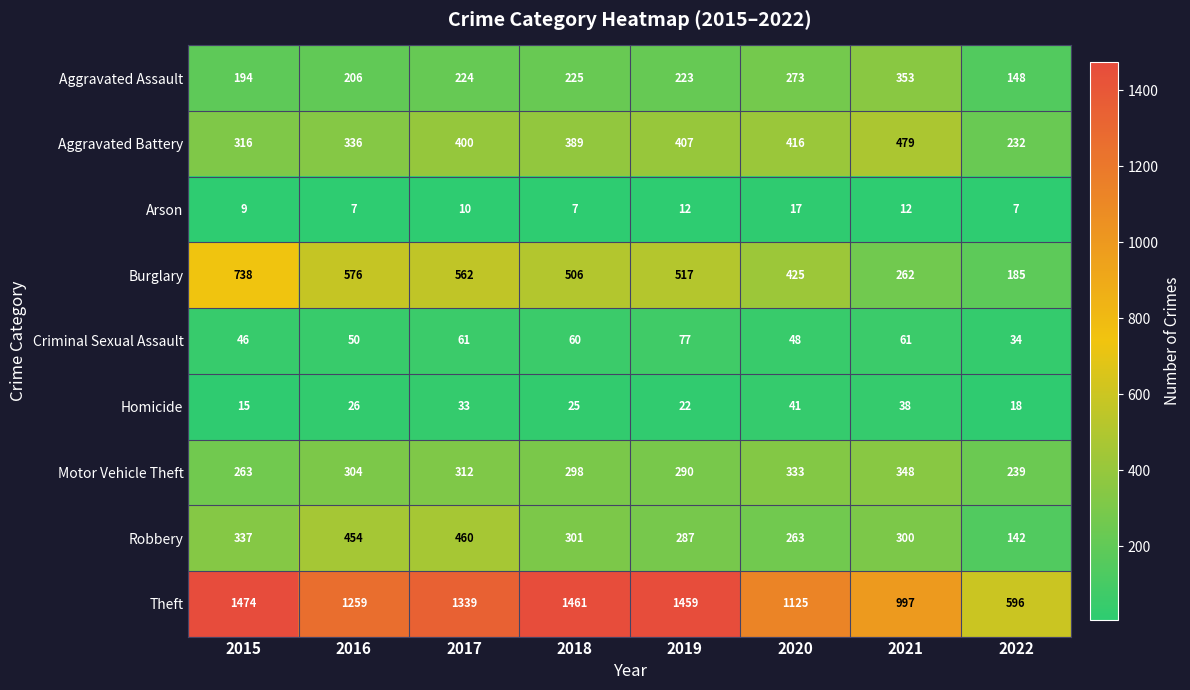

Which series has the widest spread of values?

Theft